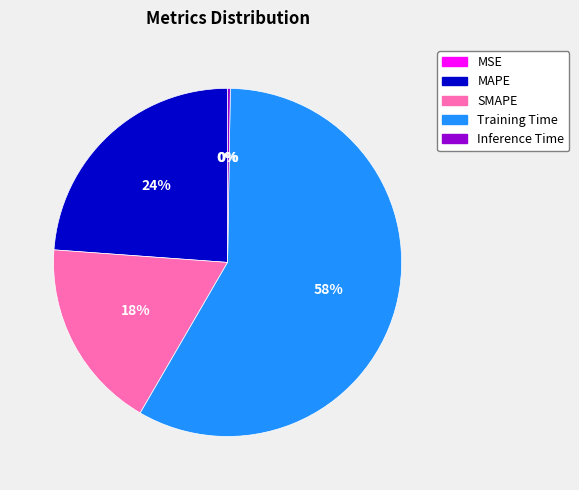

Is it true that SMAPE is 7% of the pie?

False